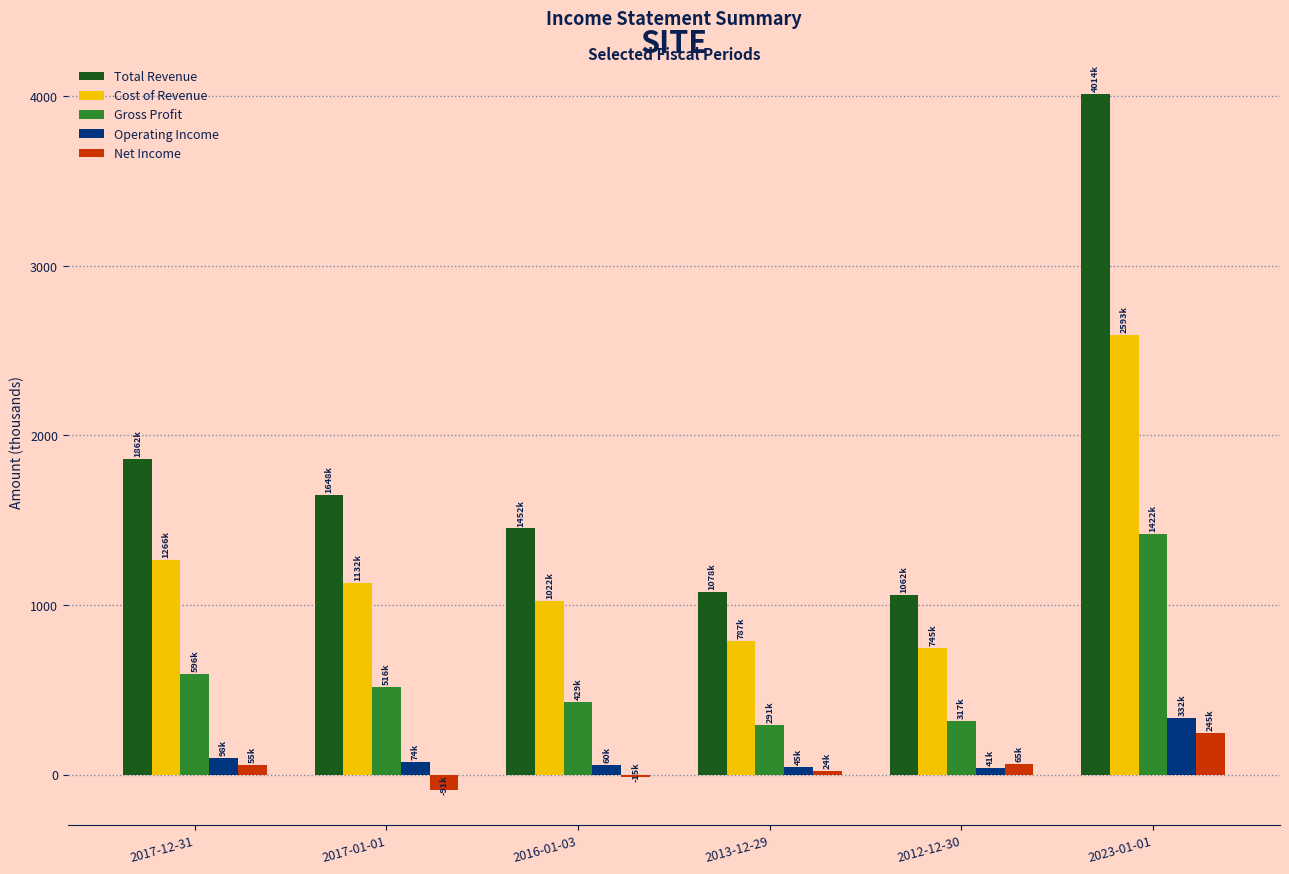

What is the maximum value shown in the chart?

4014.5